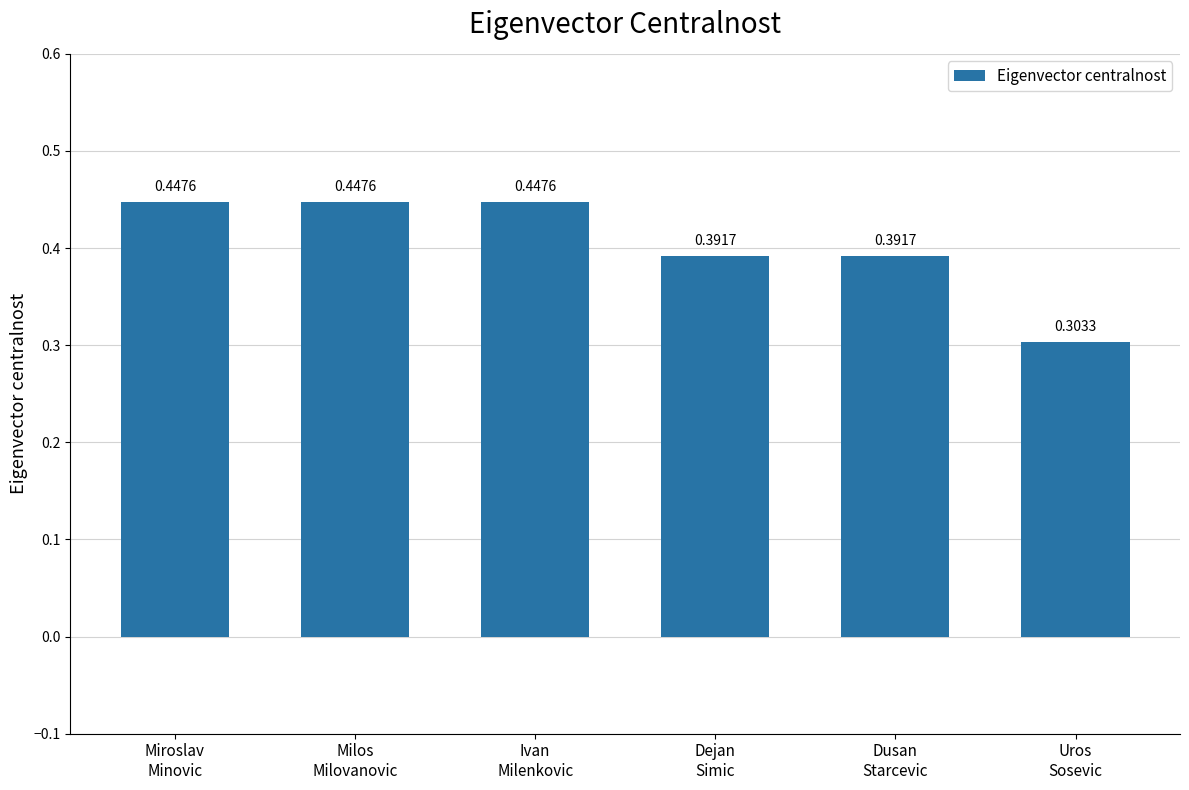

What is the sum of all values?

2.4